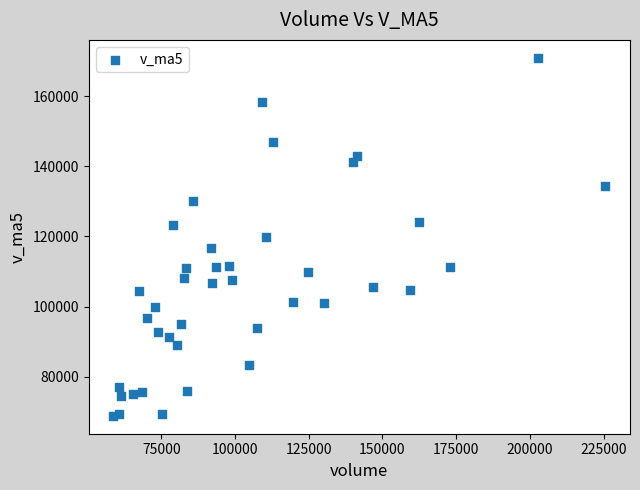

What is the range of Y values (max minus min)?

102208.0